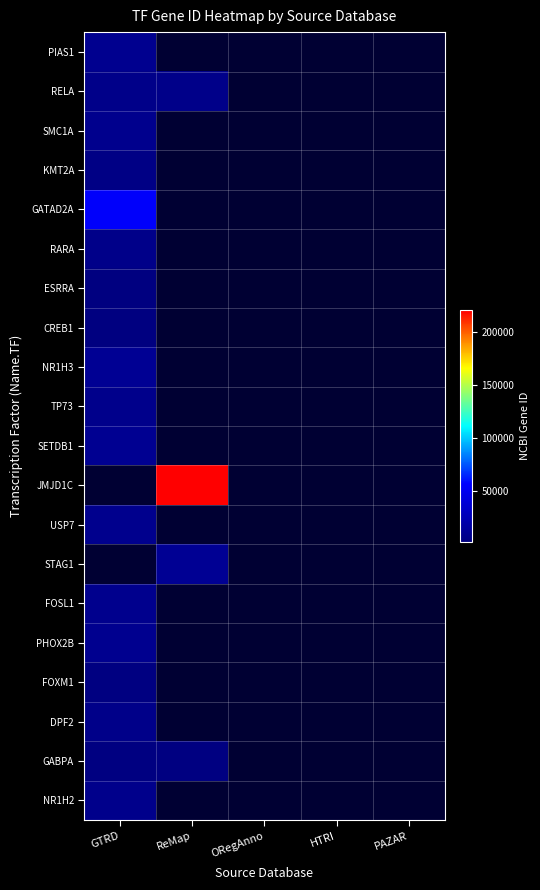

Between HTRI and ORegAnno, which is larger?

ORegAnno